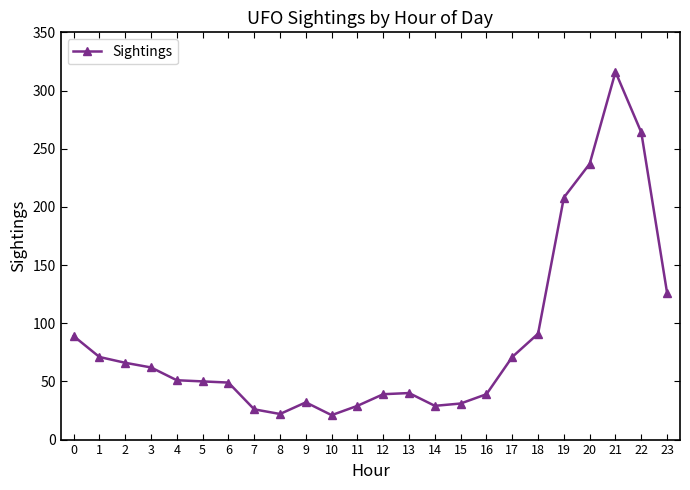

Is it true that the value at 15 is 13?

False